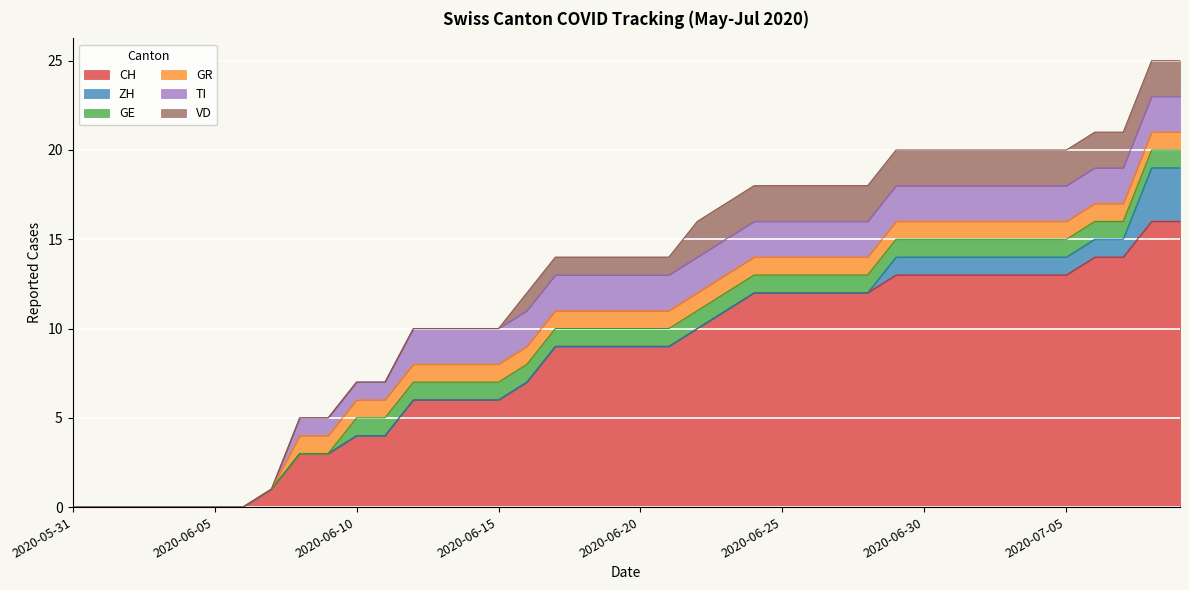

What value does the ZH series have at 2020-07-08?

3